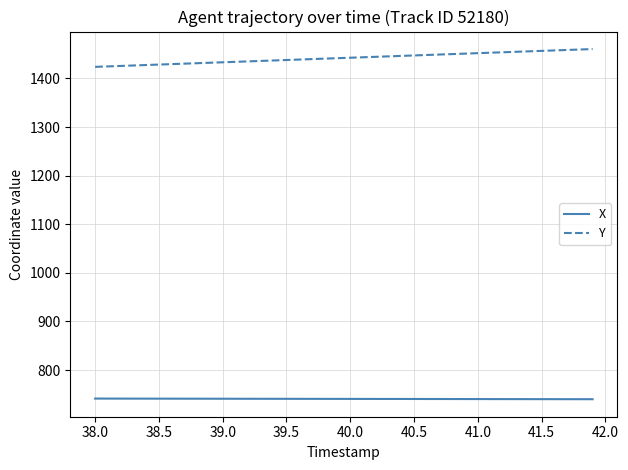

Rank the series by their average value, from lowest to highest.

X, Y